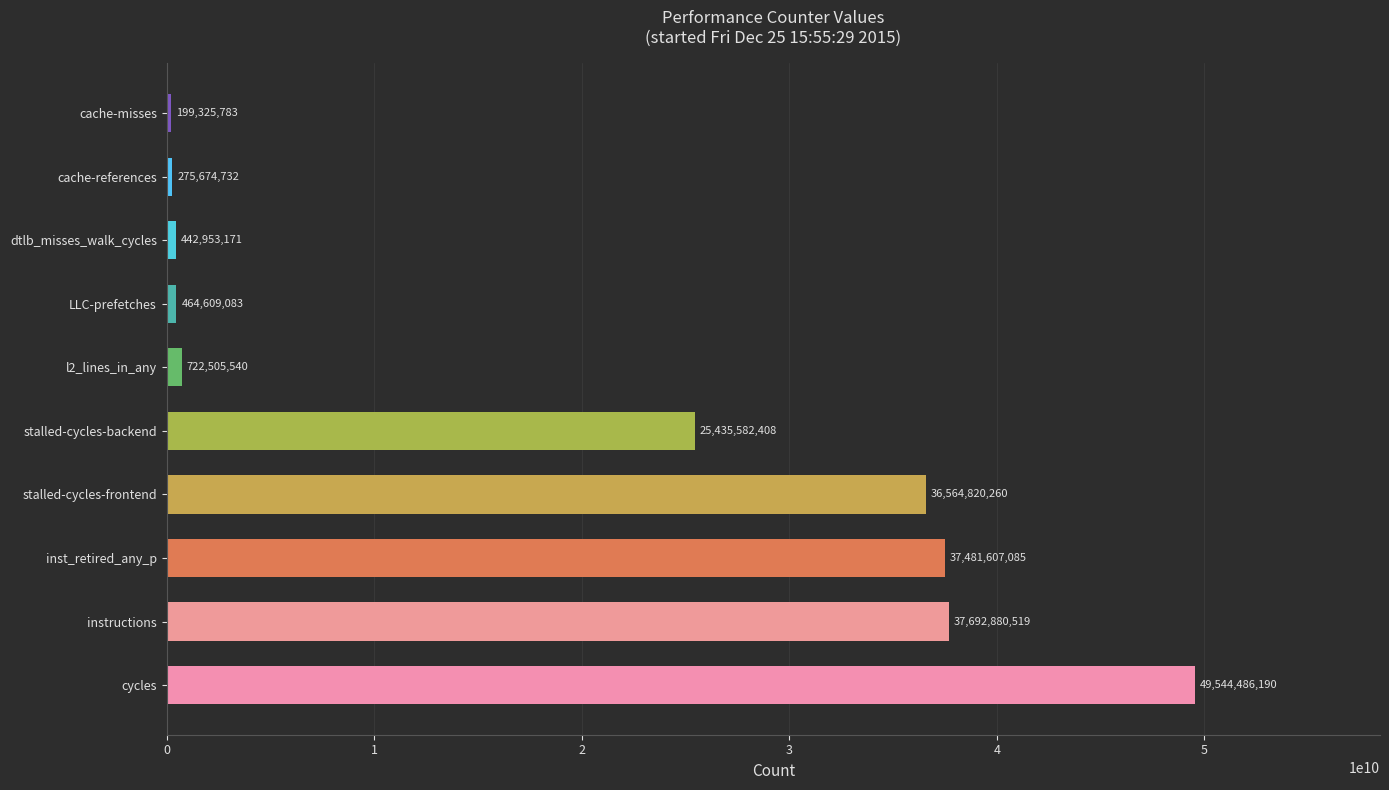

What is the average value?

18882444477